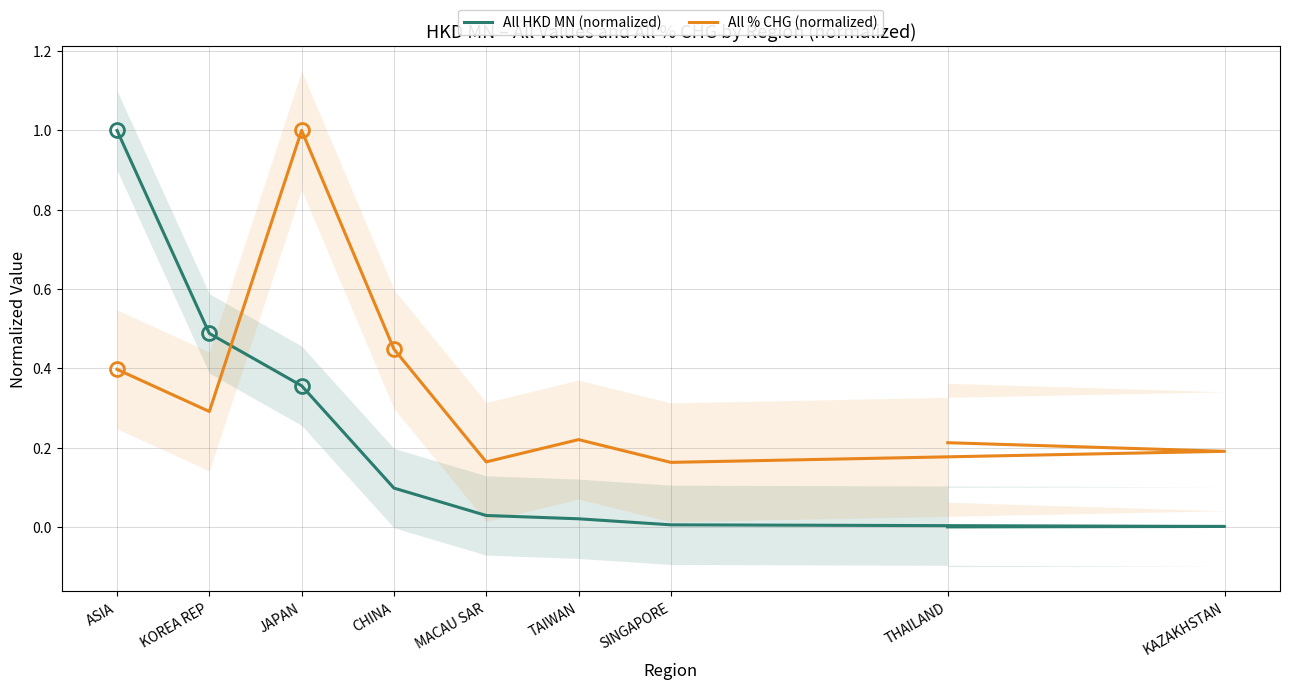

What is the sum of the All HKD MN (normalized) values at JAPAN and ASIA?

1.4